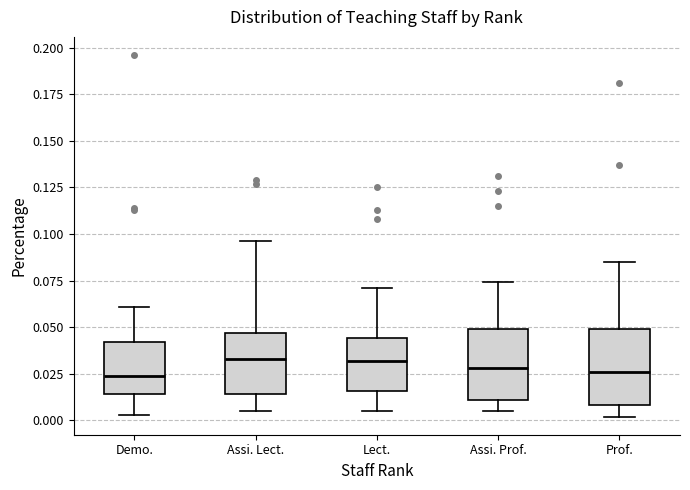

Where does the lower whisker of the box for Assi. Lect. end on the y-axis? The values are not printed on the chart, so give them approximately, as read against the axis.

0.005